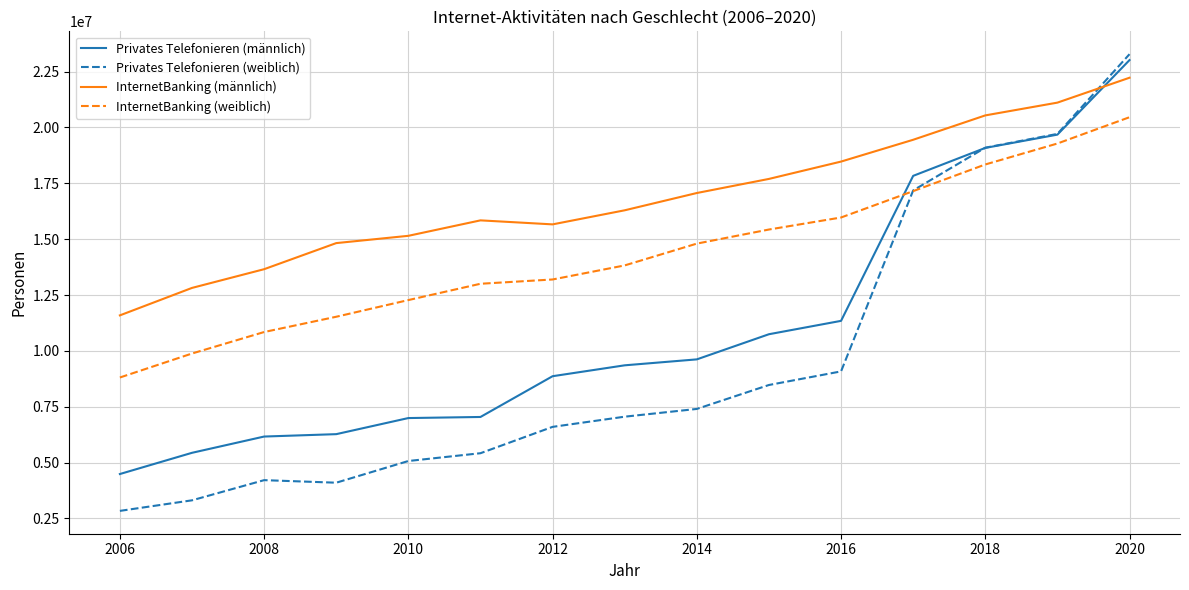

Which series has the widest spread of values?

Privates Telefonieren (weiblich)